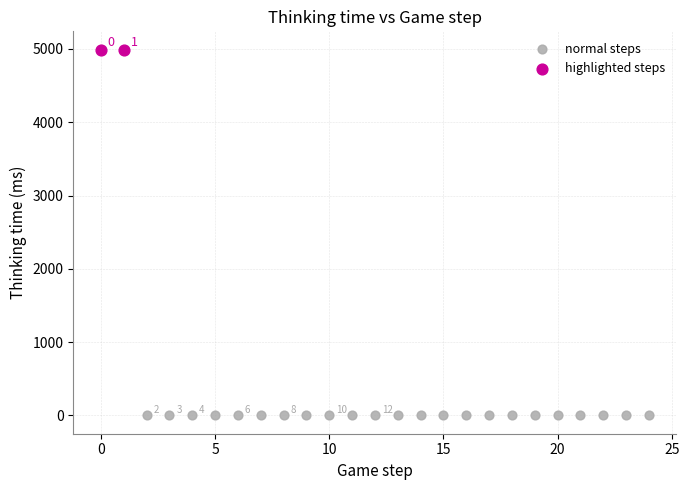

What are all the series names shown in the legend?

normal steps, highlighted steps